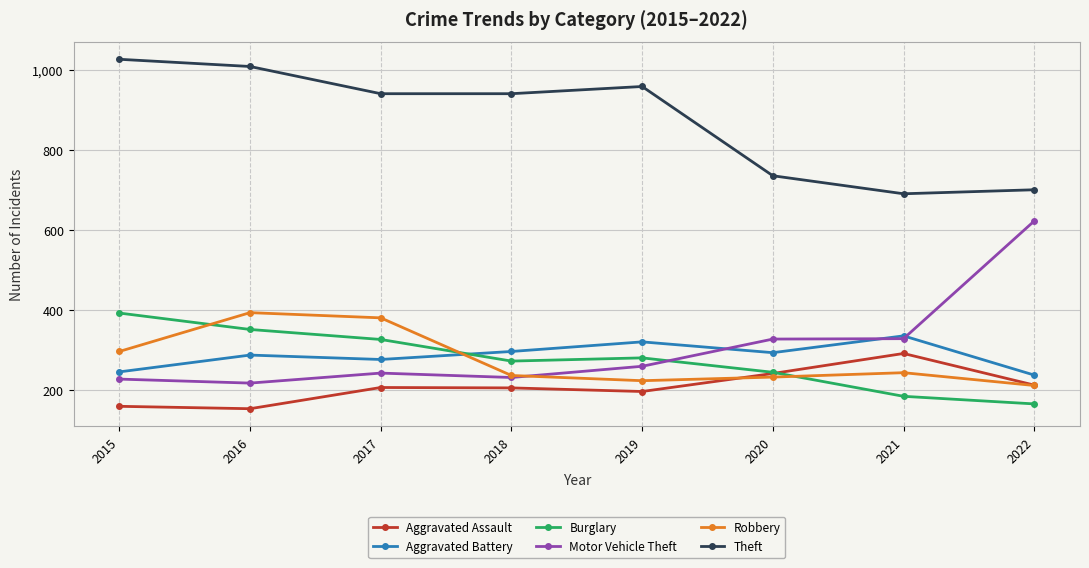

What is the total value across all series at 2018?

2186